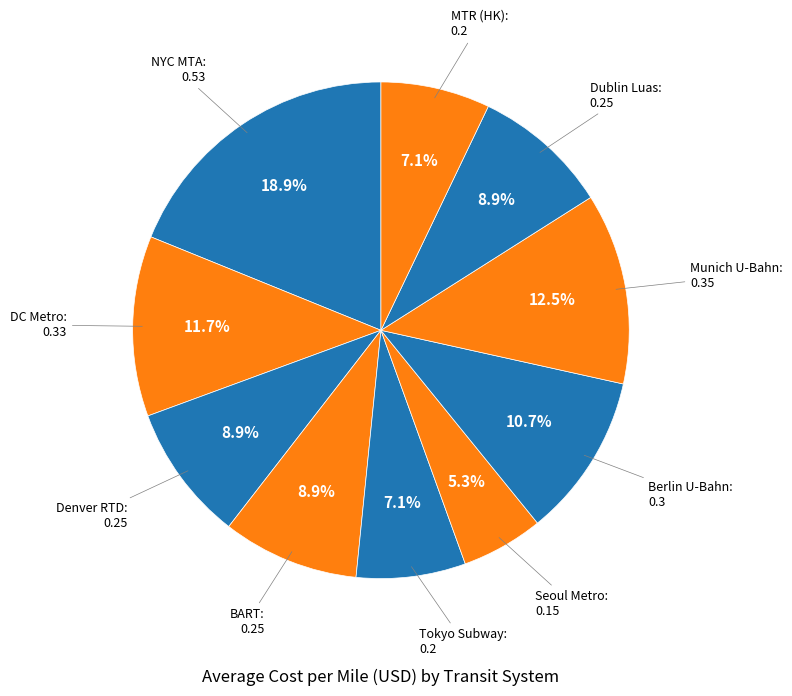

What is the smallest slice in the pie chart?

Seoul Metro